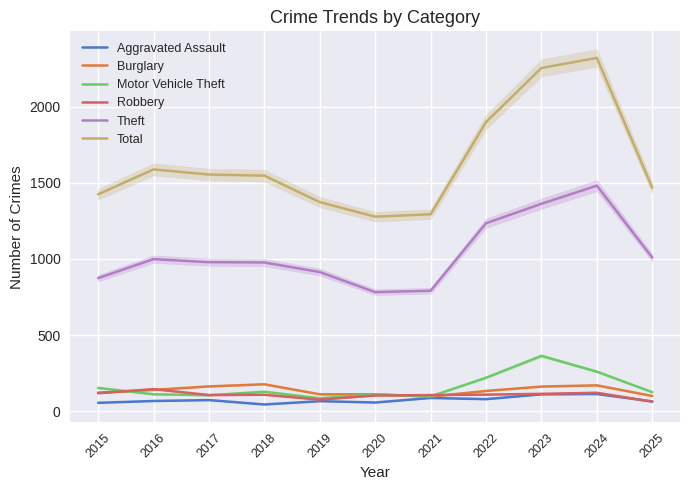

What is the approximate value of Theft at 2023?

1363